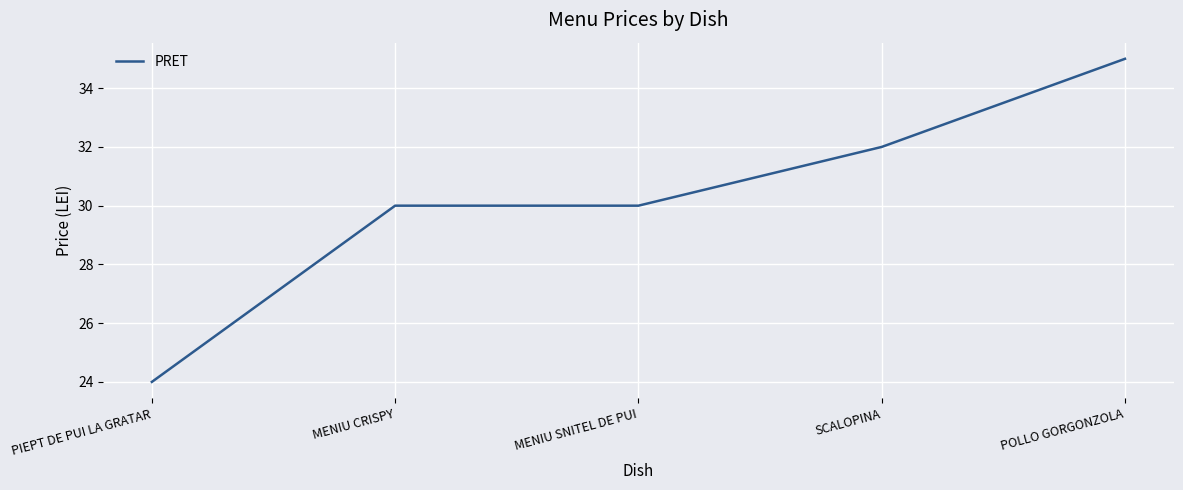

How many categories are shown in the chart?

5